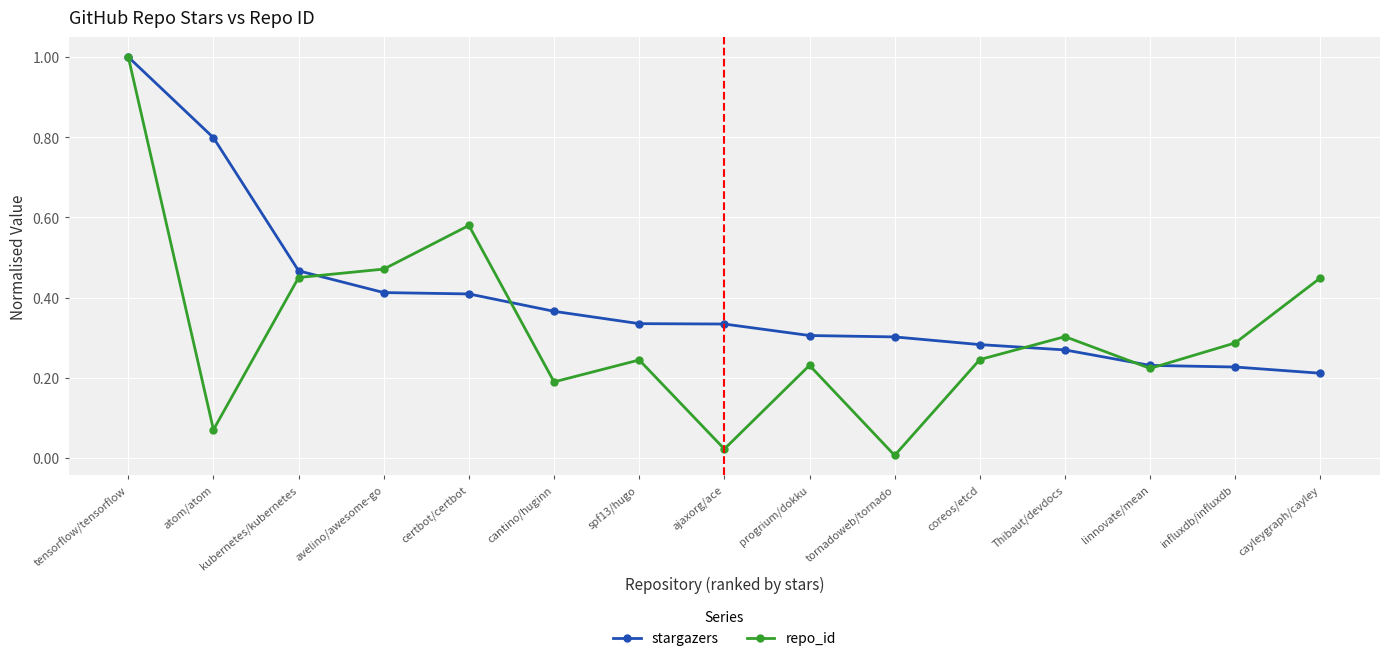

Rank the series at influxdb/influxdb from lowest to highest value.

stargazers, repo_id